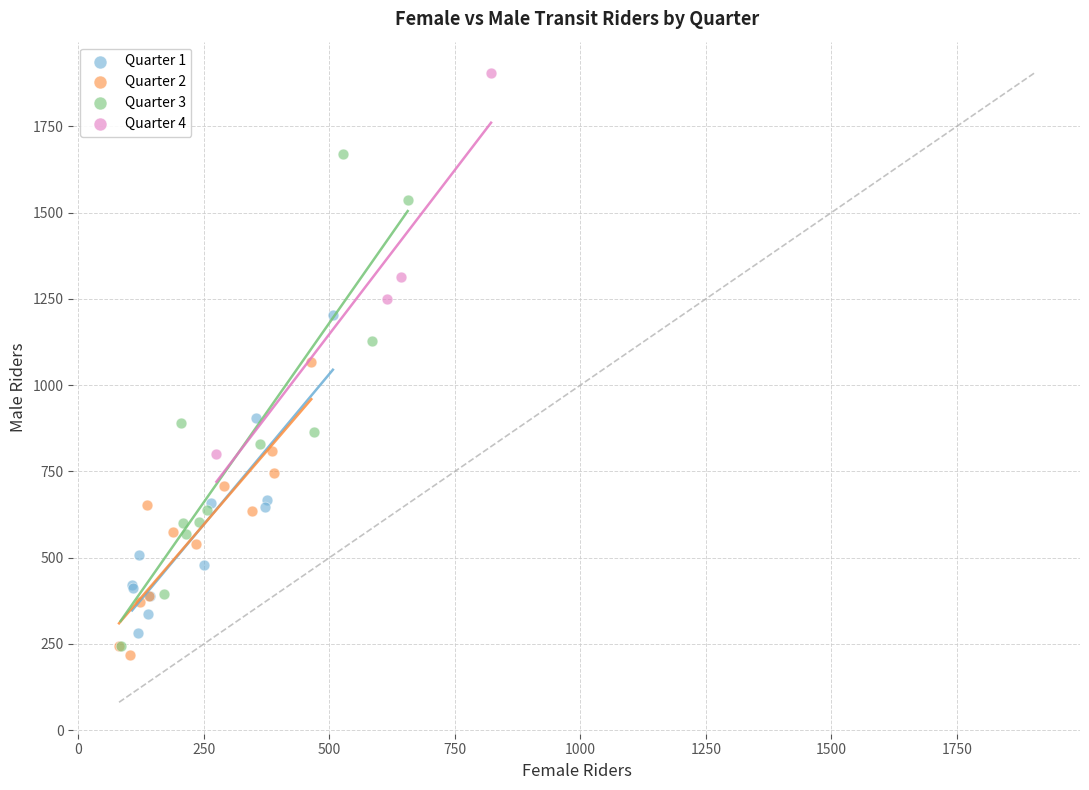

Which series contains the highest Y value?

Quarter 4